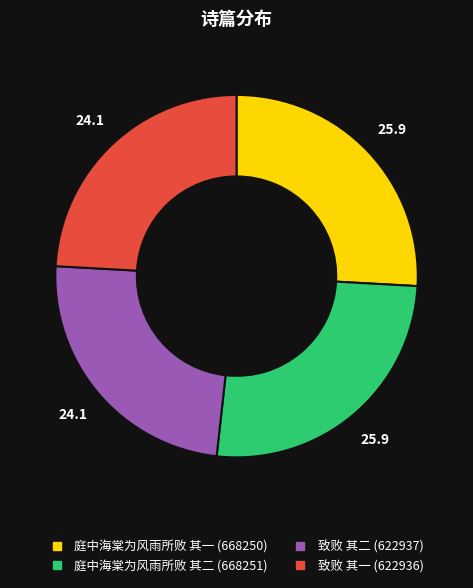

Count the number of slices in the pie.

4